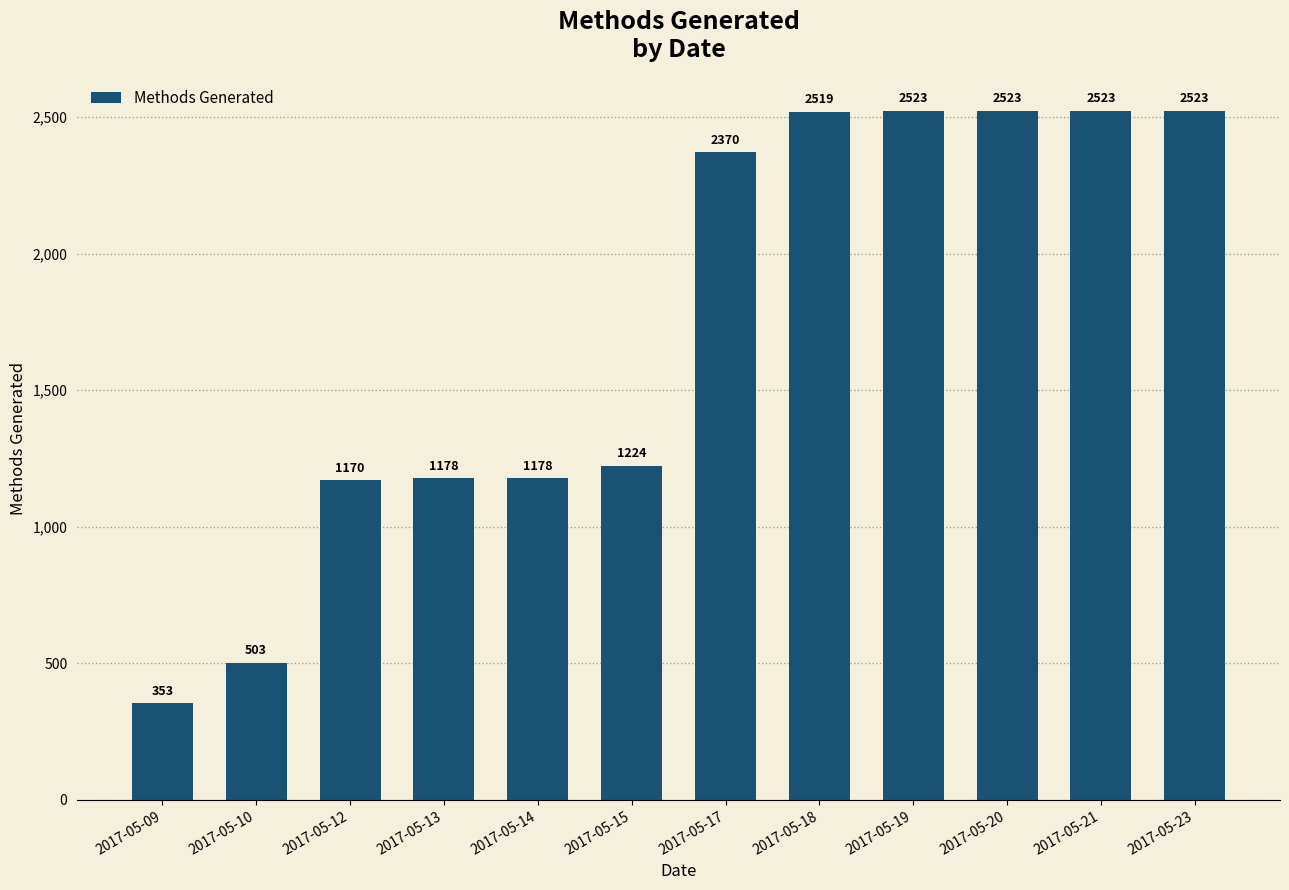

Count the number of categories in the chart.

12